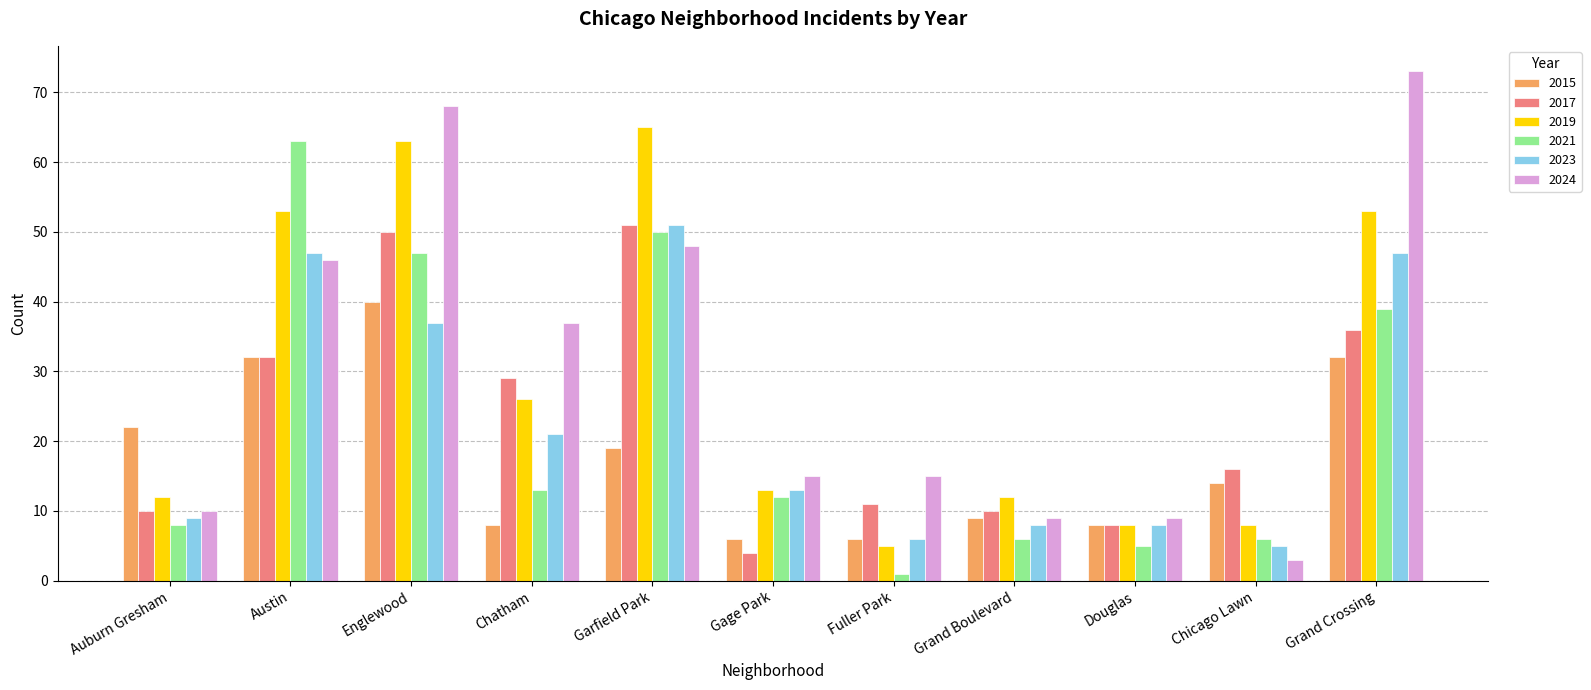

Between Chatham and Grand Crossing, which series saw the biggest shift?

2024